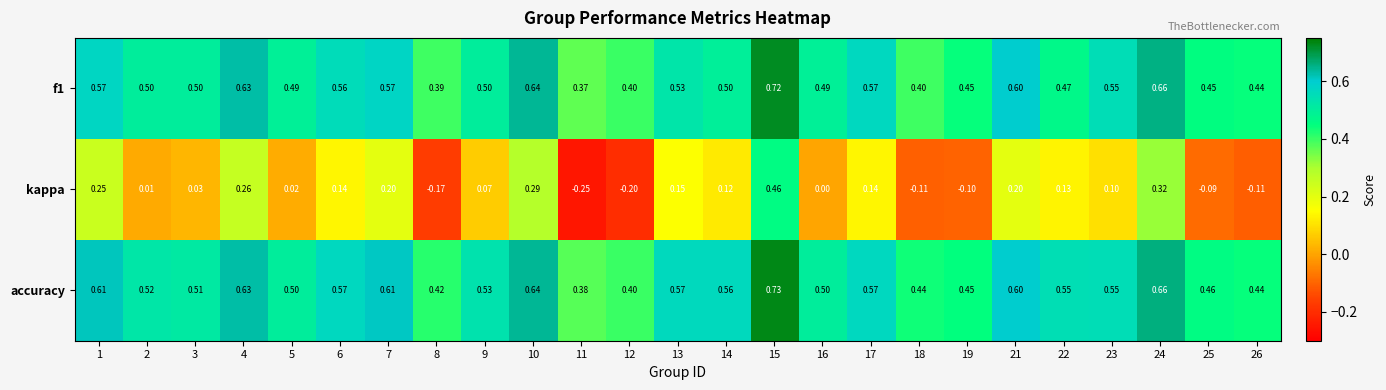

At how many categories does at least one series exceed 0?

25